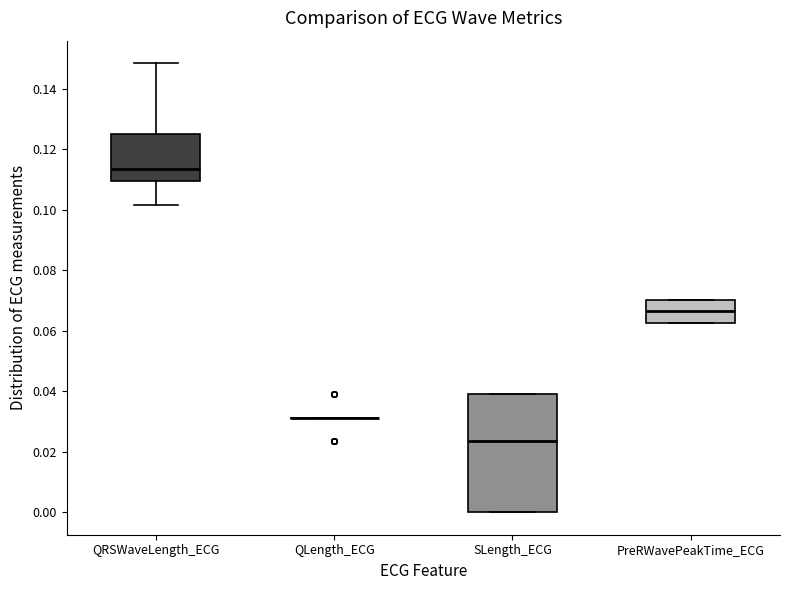

Which box is the tallest, from its lower edge to its upper edge?

SLength_ECG